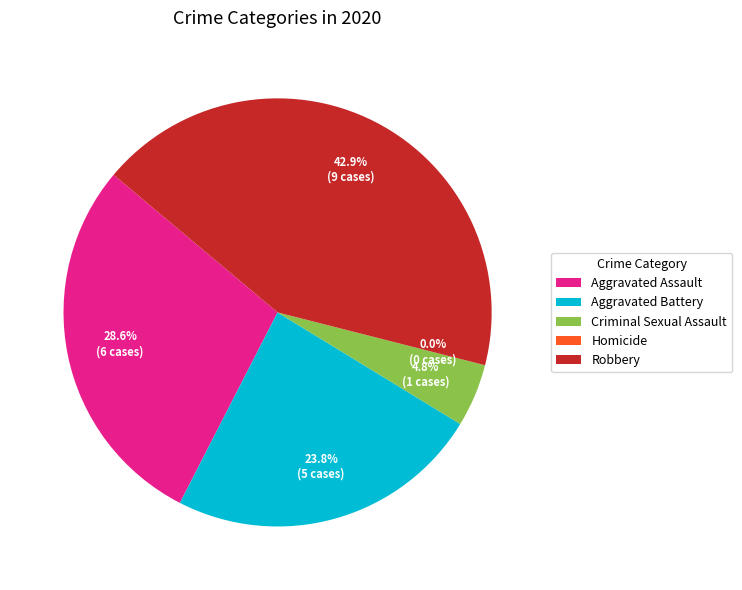

Count the number of slices in the pie.

5